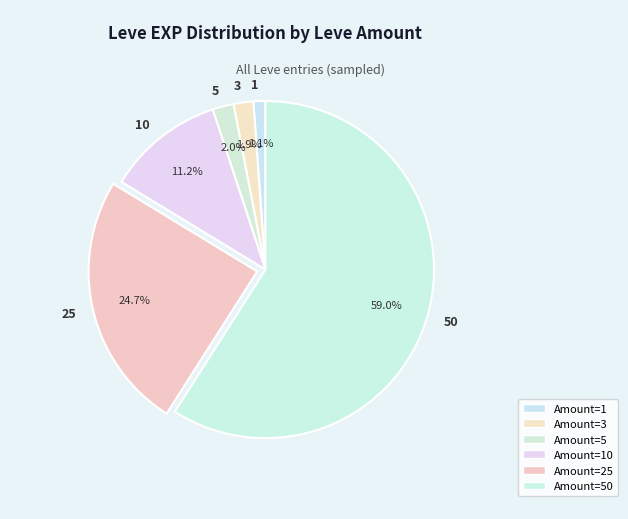

What percentage is the 25 slice, to the nearest percent?

25%